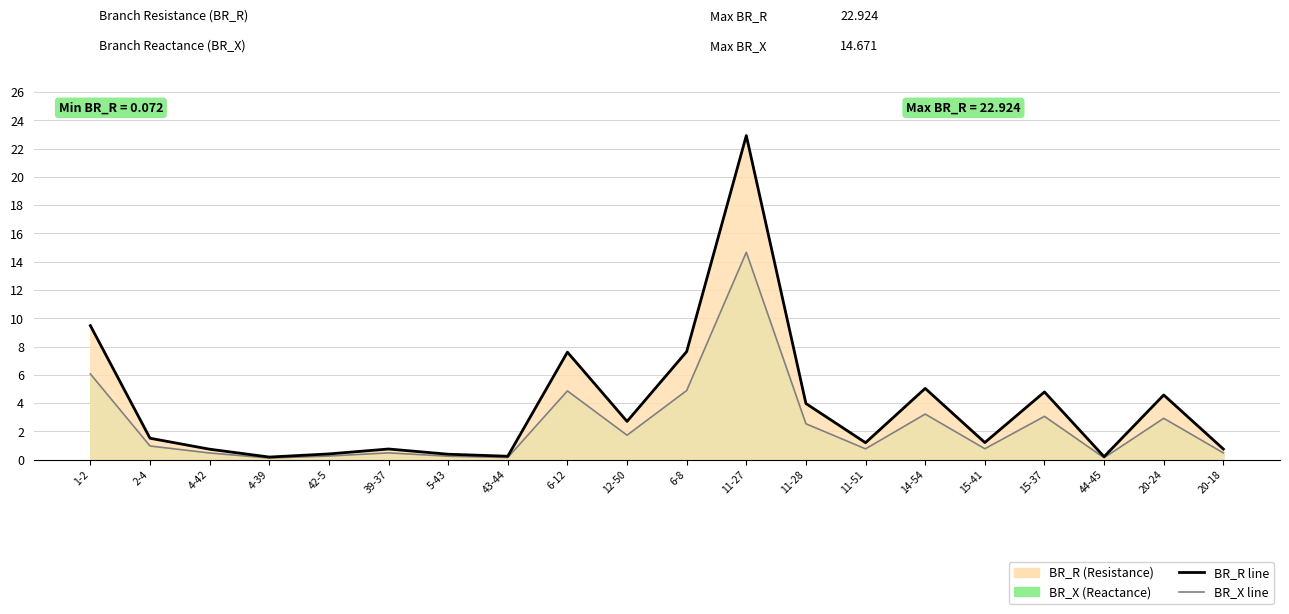

How many data points in BR_R line are less than 1?

8